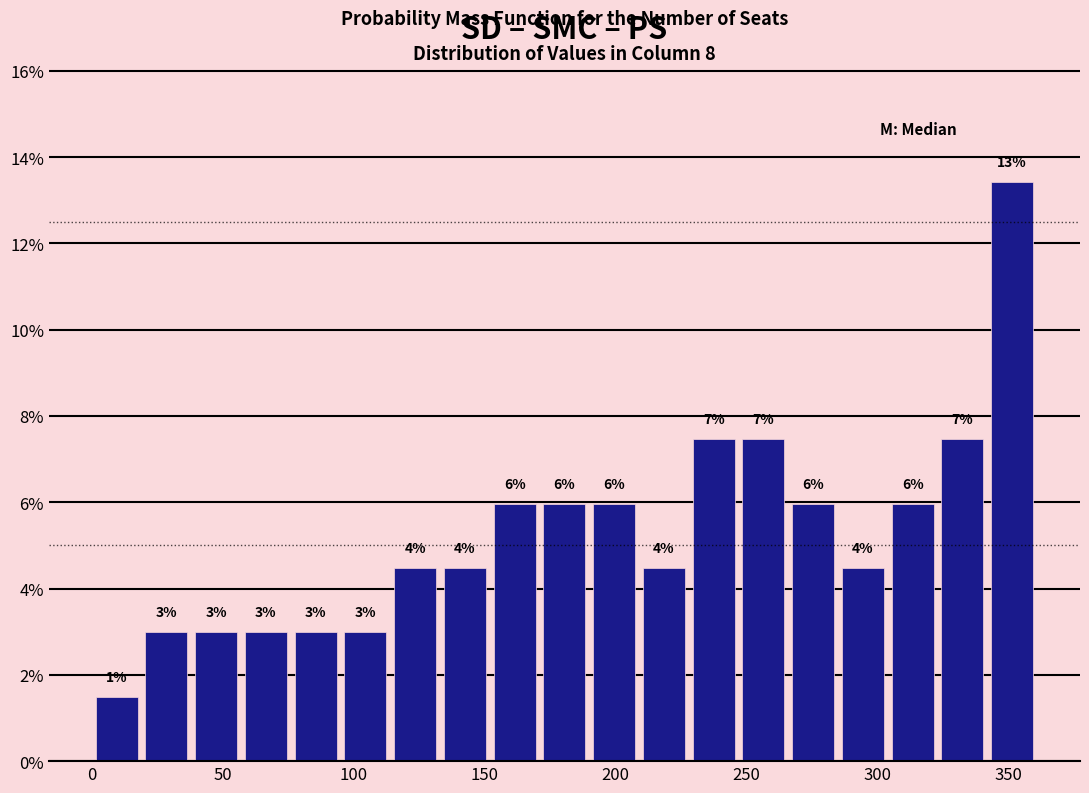

Around what value on the x-axis is the tallest bar? Give the approximate position of its centre, as read against the axis.

350